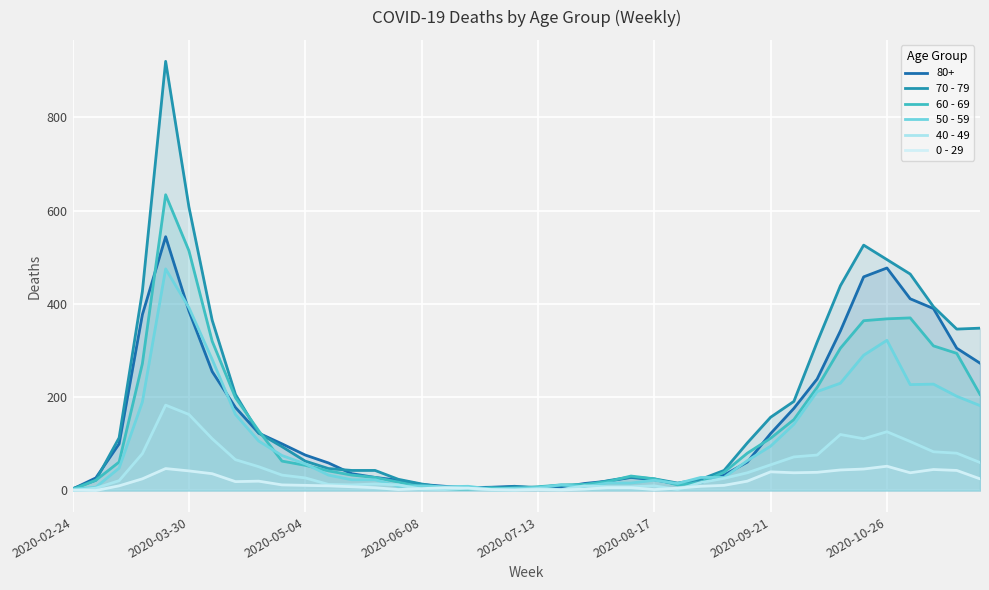

Which label corresponds to the smallest value in the chart?

2020-02-24